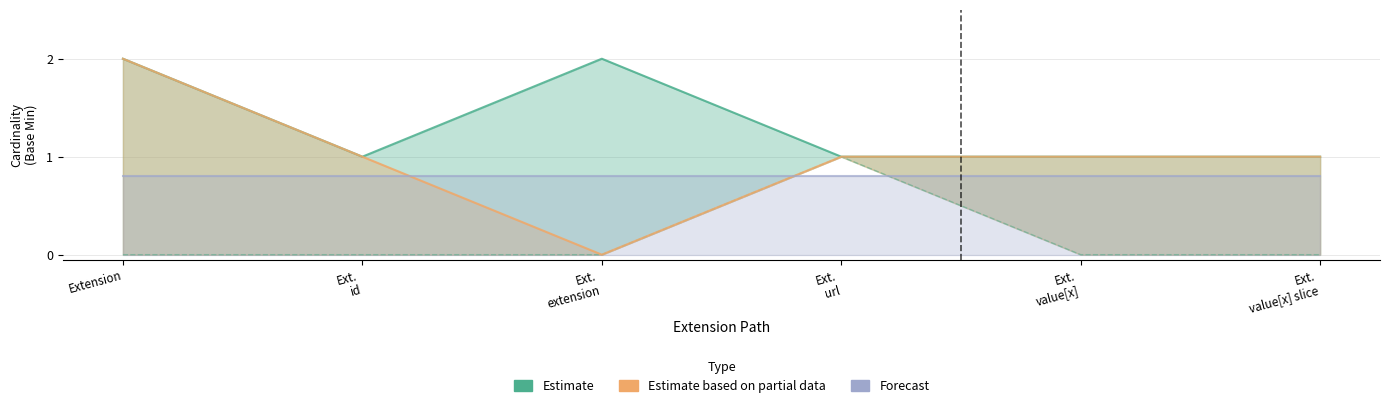

Which label corresponds to the smallest value in the chart?

Extension